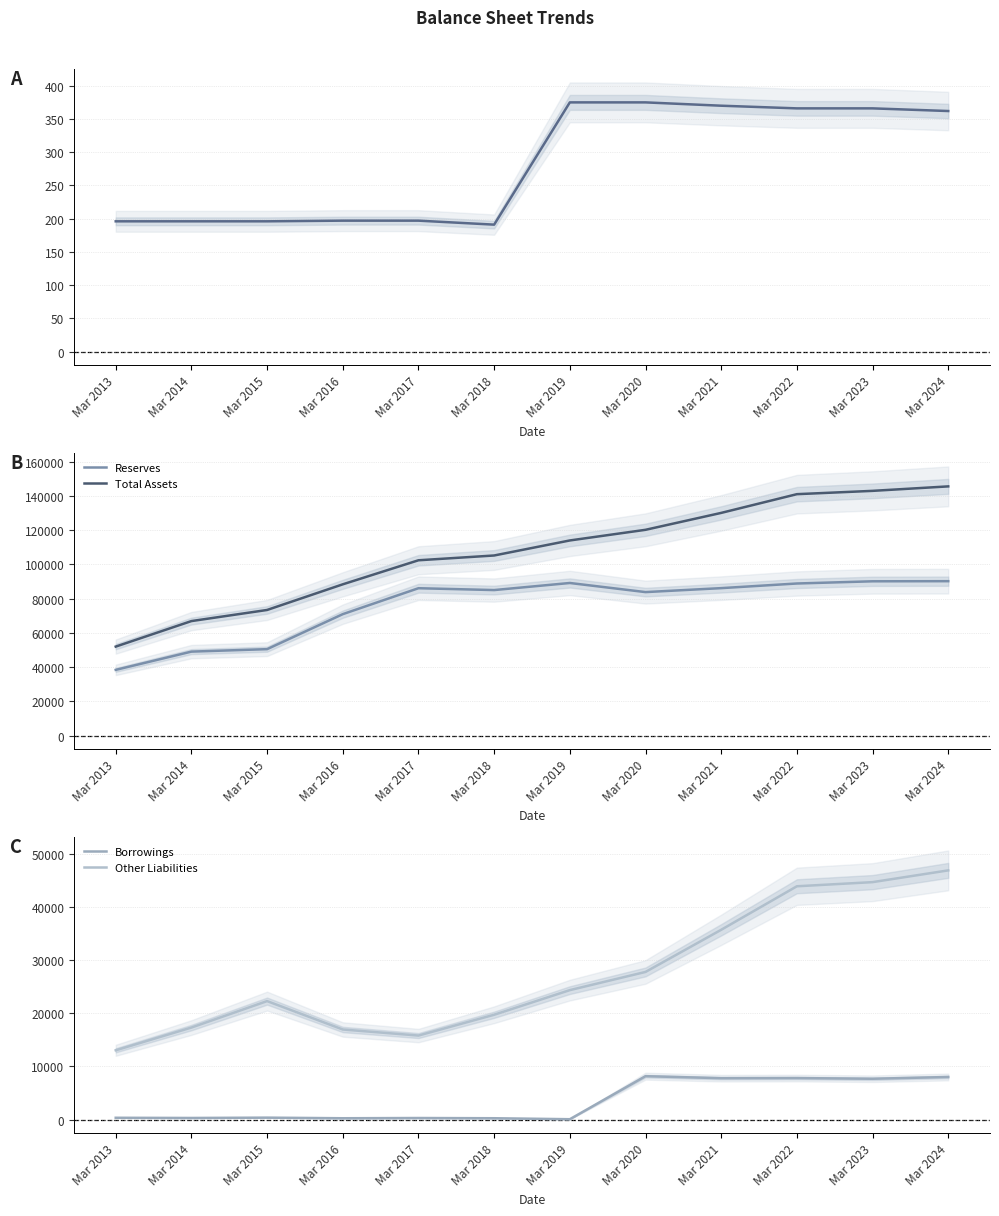

Which series changed the most between Mar 2014 and Mar 2017?

Reserves